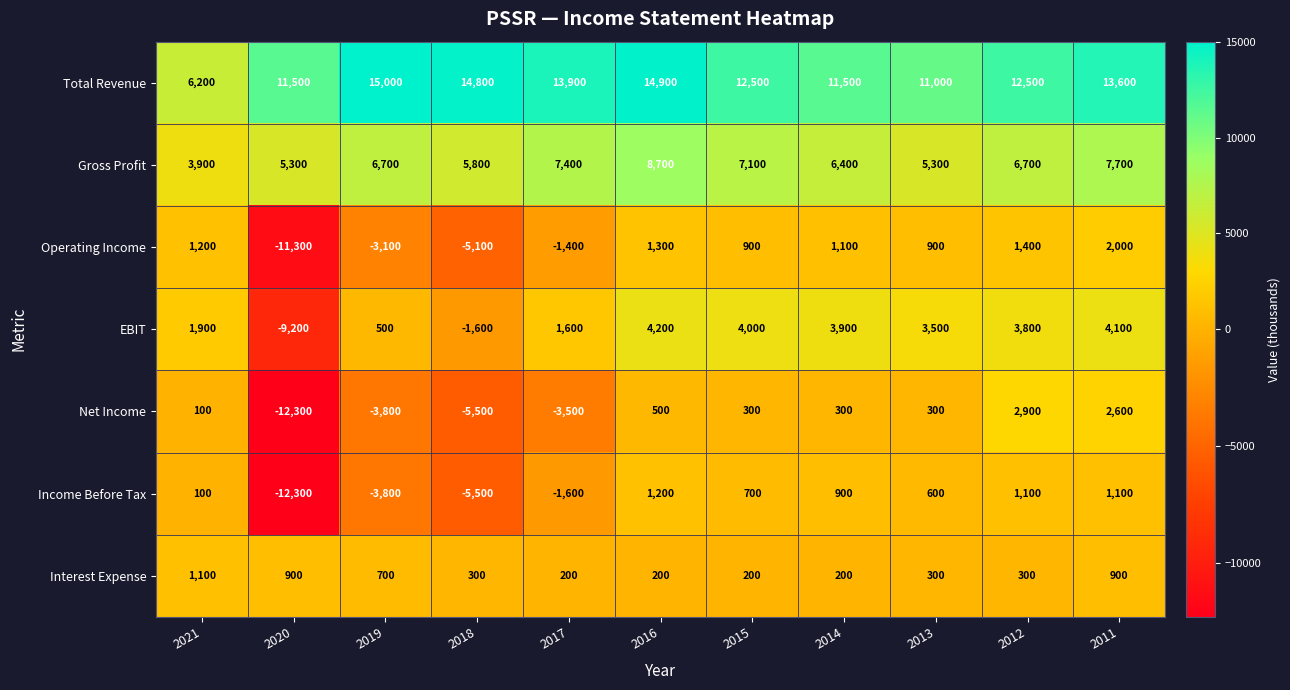

Rank the series by their maximum value, from lowest to highest.

Interest Expense, Income Before Tax, Operating Income, Net Income, EBIT, Gross Profit, Total Revenue